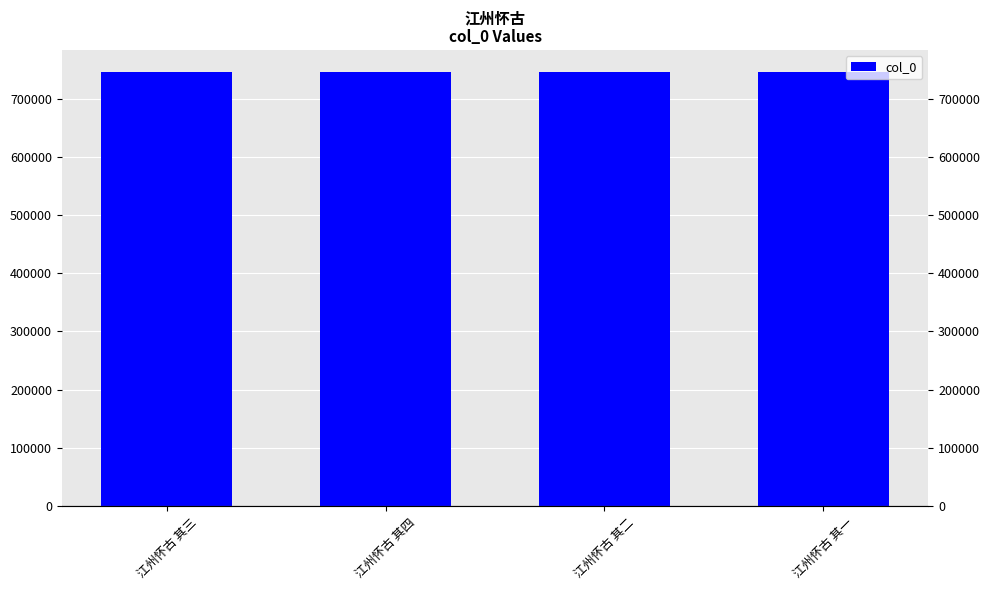

What is the label of the 3rd bar from the right?

江州怀古 其四